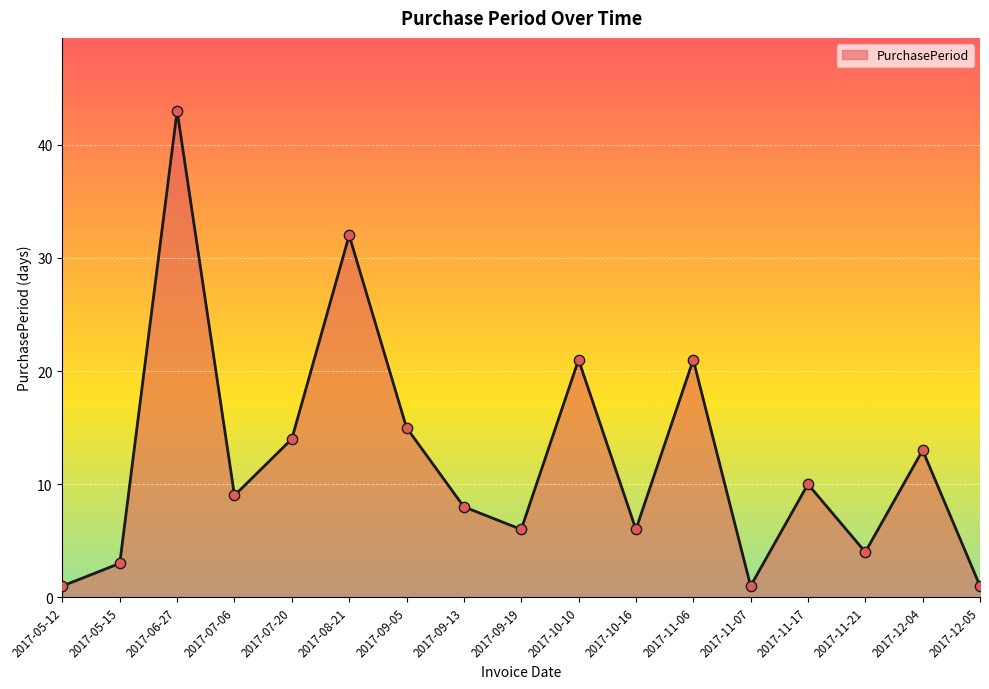

What is the change in value from 2017-05-12 to 2017-06-27?

+42